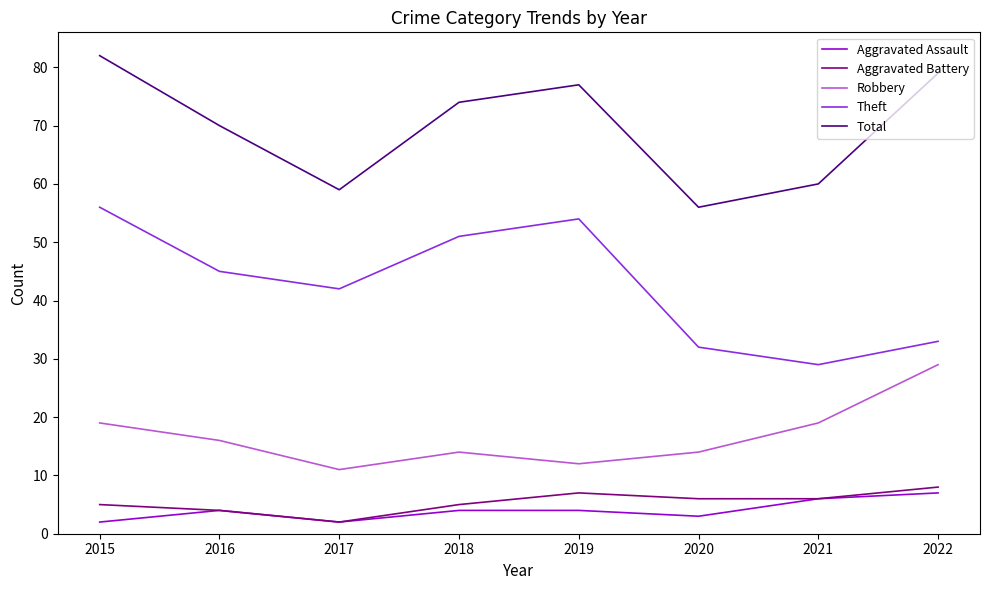

At which label does Aggravated Battery reach its minimum?

2017